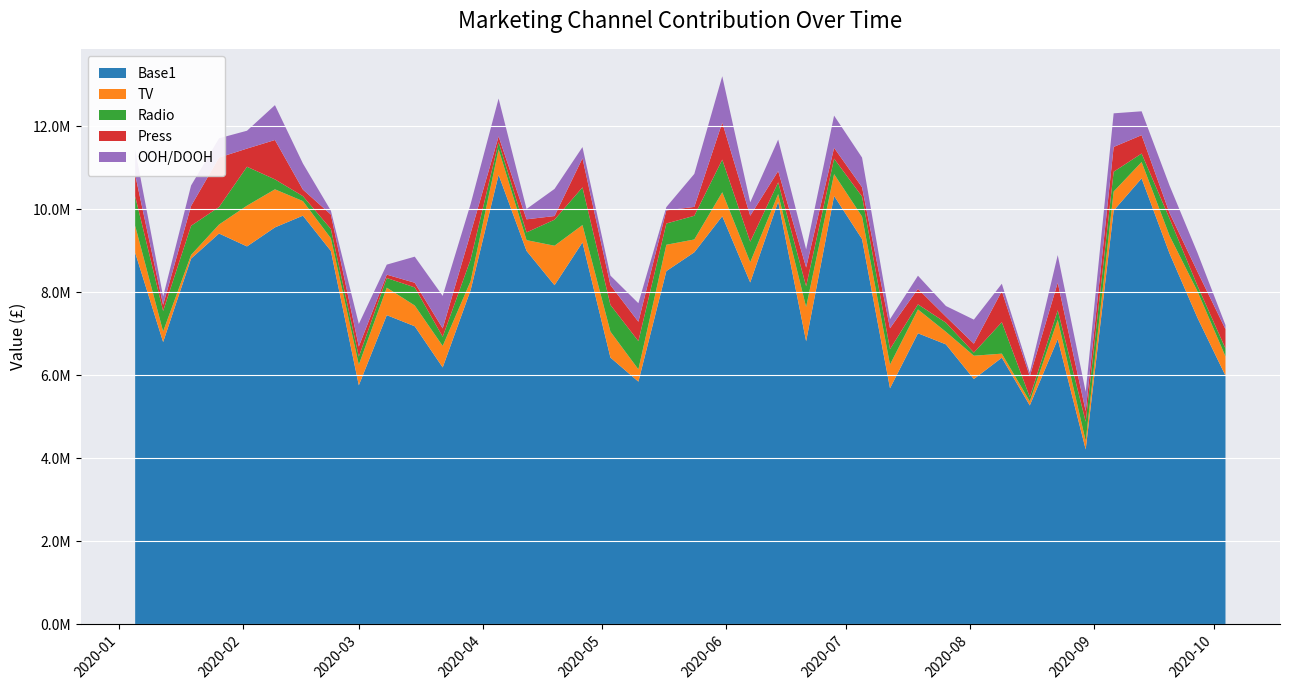

Reading right to left, what are all the values shown in this chart?

Base1: 5990374.5	7382996.6	8935704.6	10748251.8	9971400.1	4212121.1	6872920.5	5272859.9	6423883.4	5910235.4	6745538.5	7013392.1	5687037.0	9284573.7	10325657.5	6820802.3	10186534.8	8238158.3	9836019.9	8965811.0	8512532.8	5847384.8	6427725.8	9204391.1	8172690.9	8998968.7	10832965.3	8054718.9	6190107.2	7182436.5	7450116.4	5758777.8	8998702.7	9848777.8	9566509.7	9107586.1	9418832.3	8813456.2	6802002.2	8954896.2
TV: 465643.8	640608.6	430357.5	394671.4	460460.0	204762.2	466386.9	100269.0	98270.5	561819.1	303133.6	574427.1	570435.9	543855.2	525511.2	827001.4	183434.0	488541.8	577485.5	309433.0	635340.7	296183.9	625718.8	419022.7	951535.2	260067.3	618452.2	218768.9	517496.8	500537.5	663291.5	496665.8	305362.0	351839.0	917763.0	983121.7	216996.3	88581.8	255391.2	650875.4
Radio: 190237.2	134198.8	411834.0	204559.1	476350.1	463293.8	230293.4	103148.2	758570.7	75876.4	220023.0	122477.4	372658.7	482561.3	372723.6	498947.2	282884.3	493755.3	786202.4	571275.7	512135.5	680042.9	643603.1	908016.8	627818.1	186458.6	168352.3	521038.6	221101.9	436615.1	232501.4	194901.4	225223.1	119549.8	239811.8	938150.9	421151.4	703531.5	492370.3	710047.3
Press: 465997.2	338546.8	134796.2	442770.5	597640.4	255747.0	664019.5	499627.2	749178.2	214574.8	146853.7	373592.8	504632.8	224899.3	260822.4	452789.3	271857.8	627675.3	893780.4	213830.9	316267.4	468370.1	478198.2	701180.8	88293.3	315663.5	139634.2	633283.8	202252.5	112118.1	80864.3	242721.5	347308.7	157994.7	949364.3	437882.3	1193447.4	478002.9	148865.4	520425.2
OOH/DOOH: 98658.1	454831.0	660849.0	575355.0	810768.2	465889.1	664488.6	87427.1	178070.5	579861.8	255498.1	317660.0	218912.1	713590.9	776923.6	435992.0	759605.6	321606.1	1117694.9	795769.5	79641.0	446121.8	228894.2	270333.5	653581.4	249066.8	913999.1	704824.3	783971.9	628788.5	242021.9	545271.6	93778.4	629225.8	840837.4	430500.0	464597.2	492858.1	202633.0	598510.2